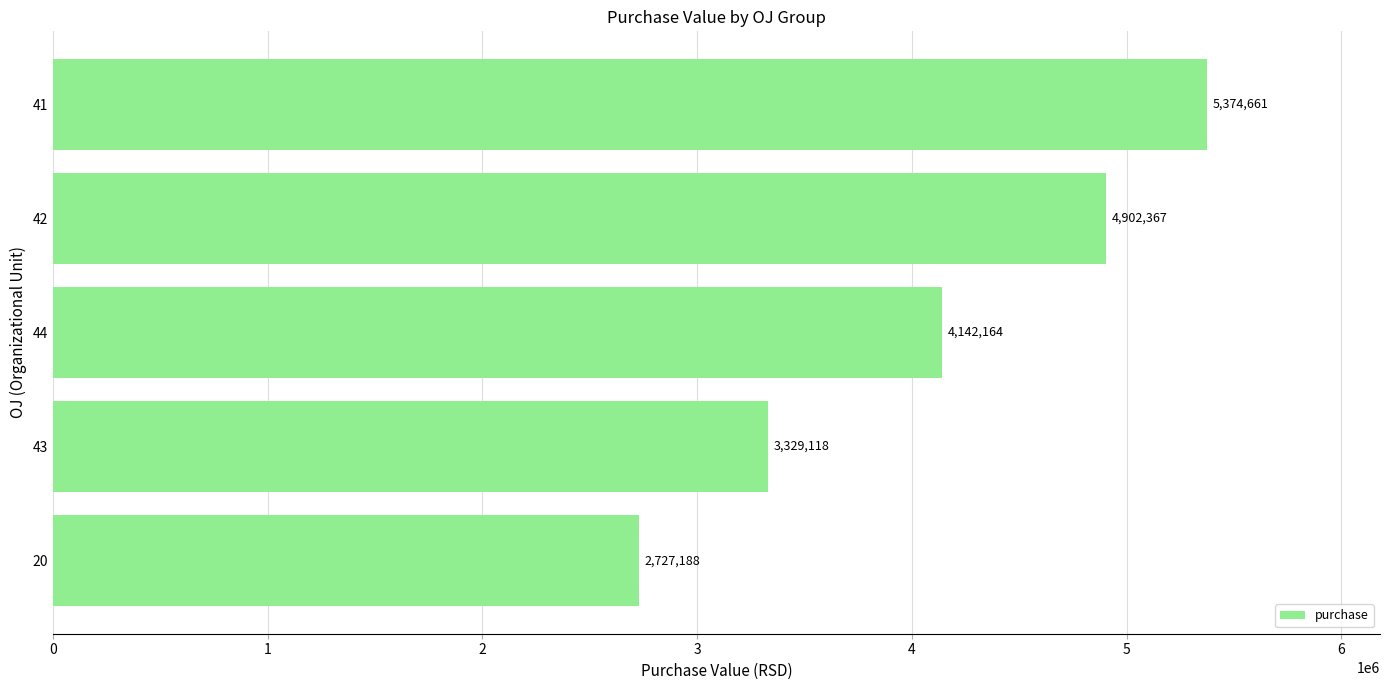

The value at 44 is 2765263.3. True or false?

False